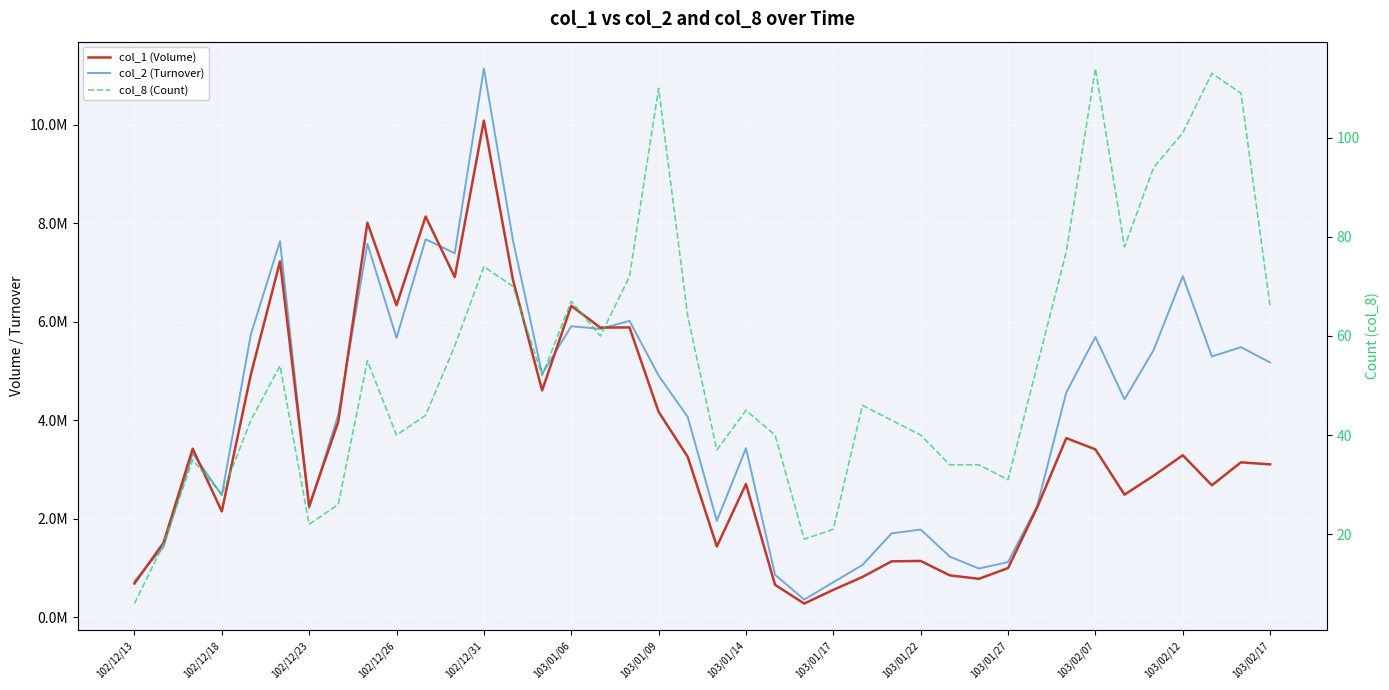

Rank the series by their maximum value, from highest to lowest.

col_2 (Turnover), col_1 (Volume), col_8 (Count)